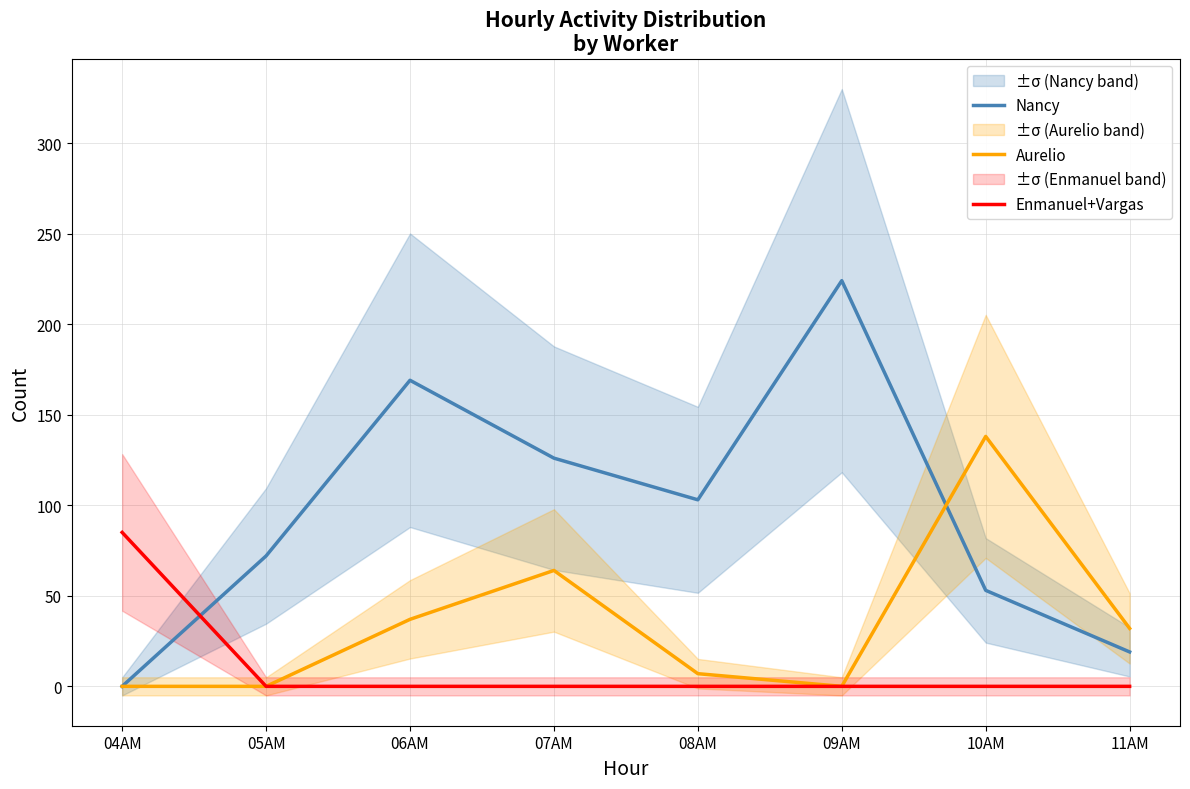

How many data points in Enmanuel+Vargas are above 0?

1